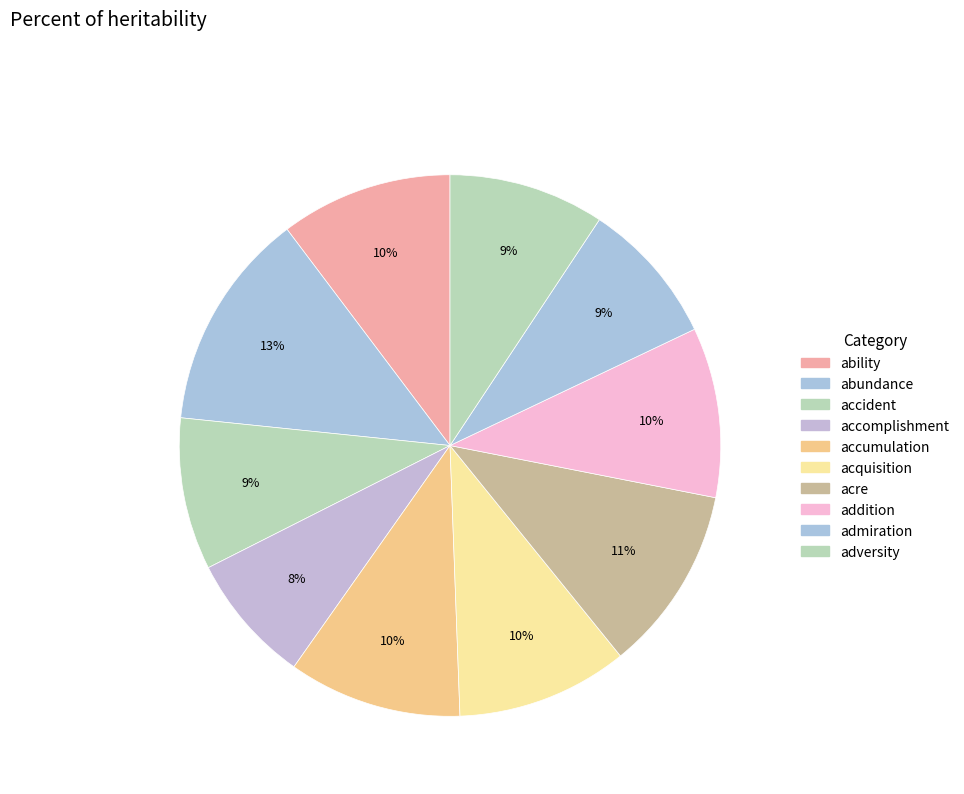

How many slices are in this pie chart?

10